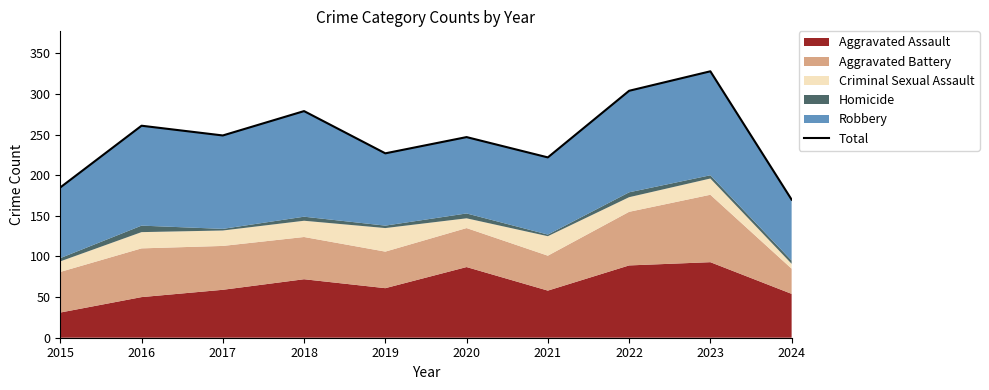

What is the minimum value shown in the chart?

170